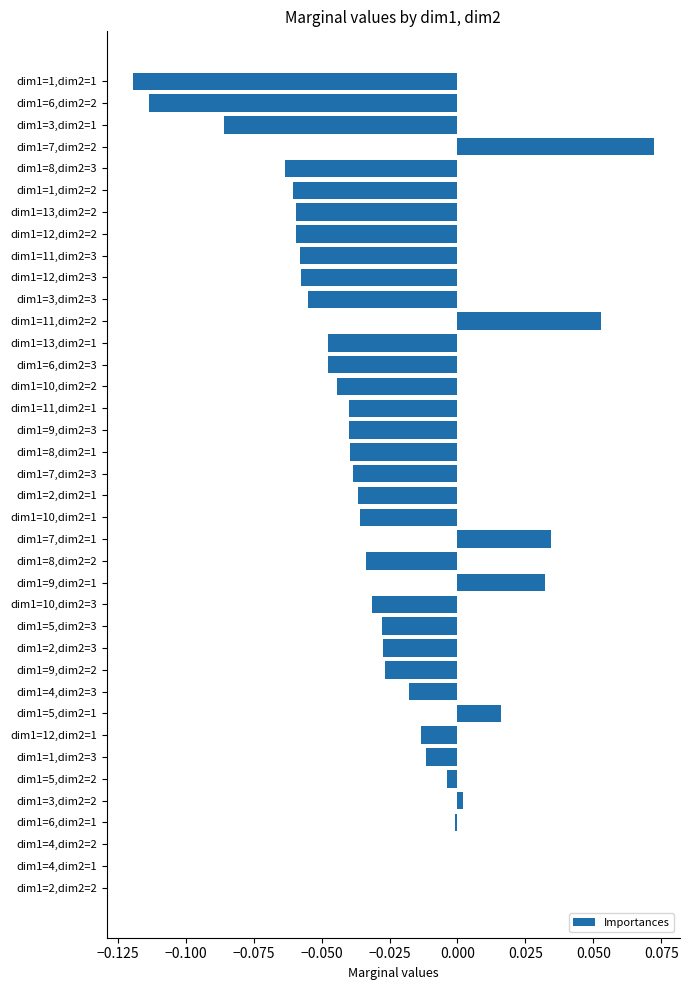

True or false: the data shows -0.0 at dim1=8,dim2=2.

True